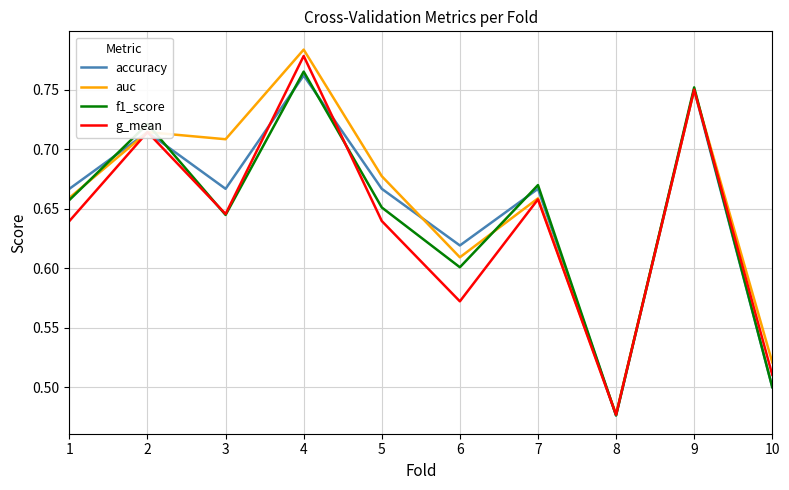

Which series has the largest range (max minus min)?

auc